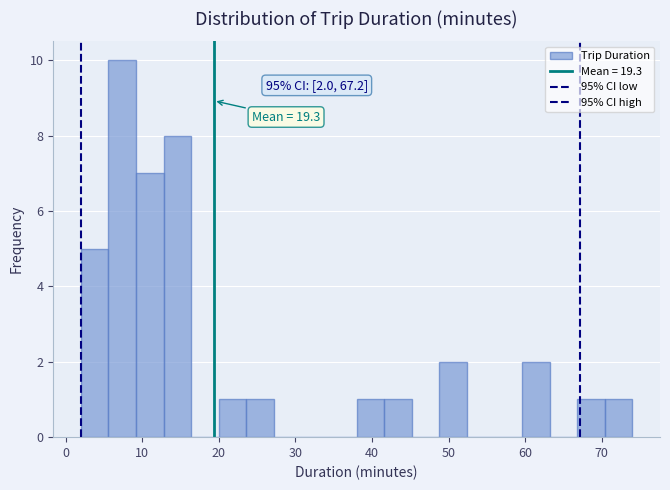

Around what value on the x-axis is the tallest bar? Give the approximate position of its centre, as read against the axis.

7